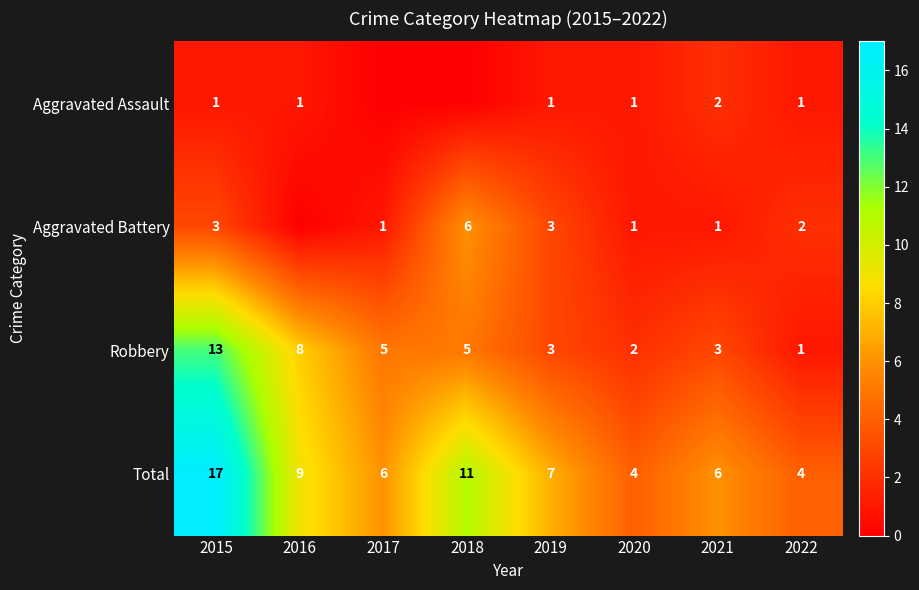

The value of Aggravated Assault at 2020 is 1. True or false?

True